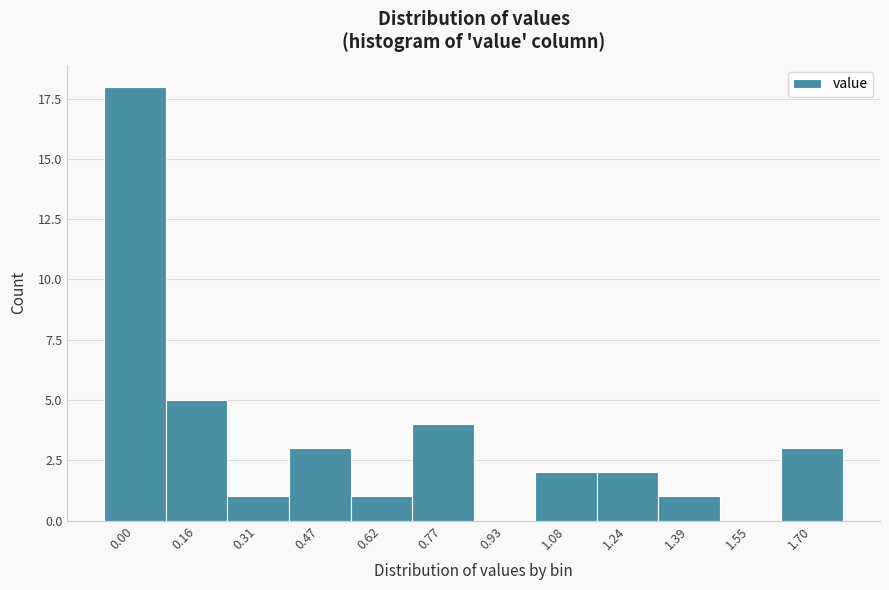

Reading left to right, extract all data points from this chart.

0.00=18	0.16=5	0.31=1	0.47=3	0.62=1	0.77=4	0.93=0	1.08=2	1.24=2	1.39=1	1.55=0	1.70=3